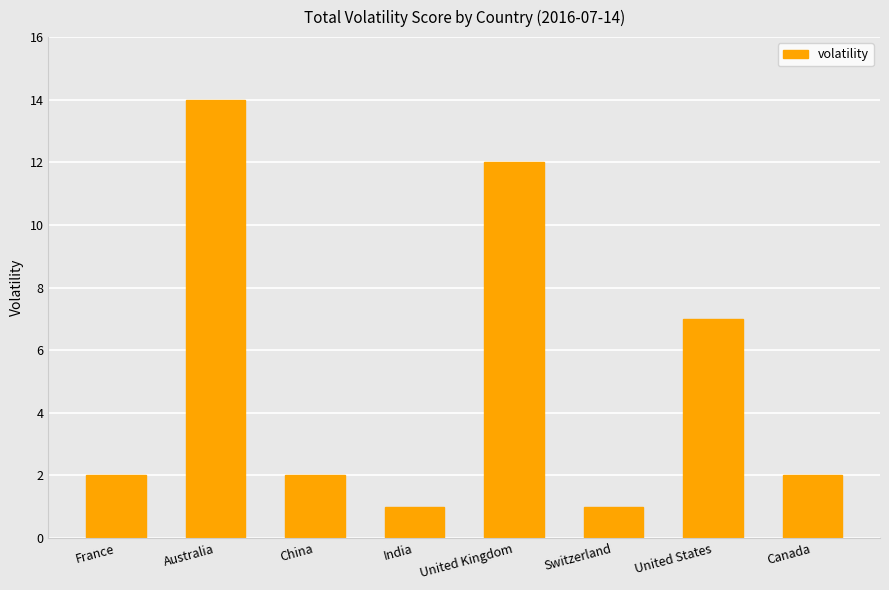

What is the minimum value shown in the chart?

1